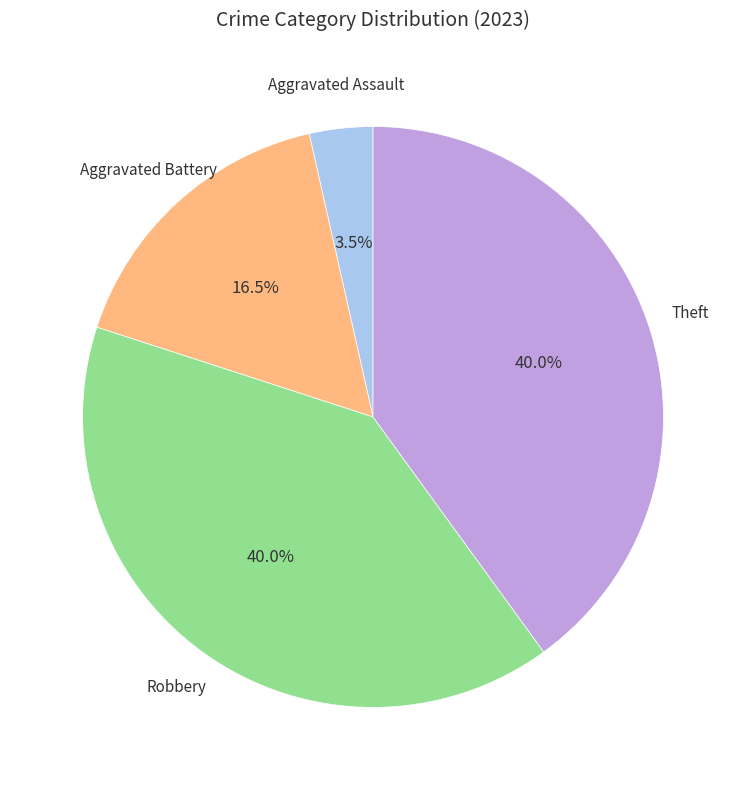

Does any single category account for the majority?

No